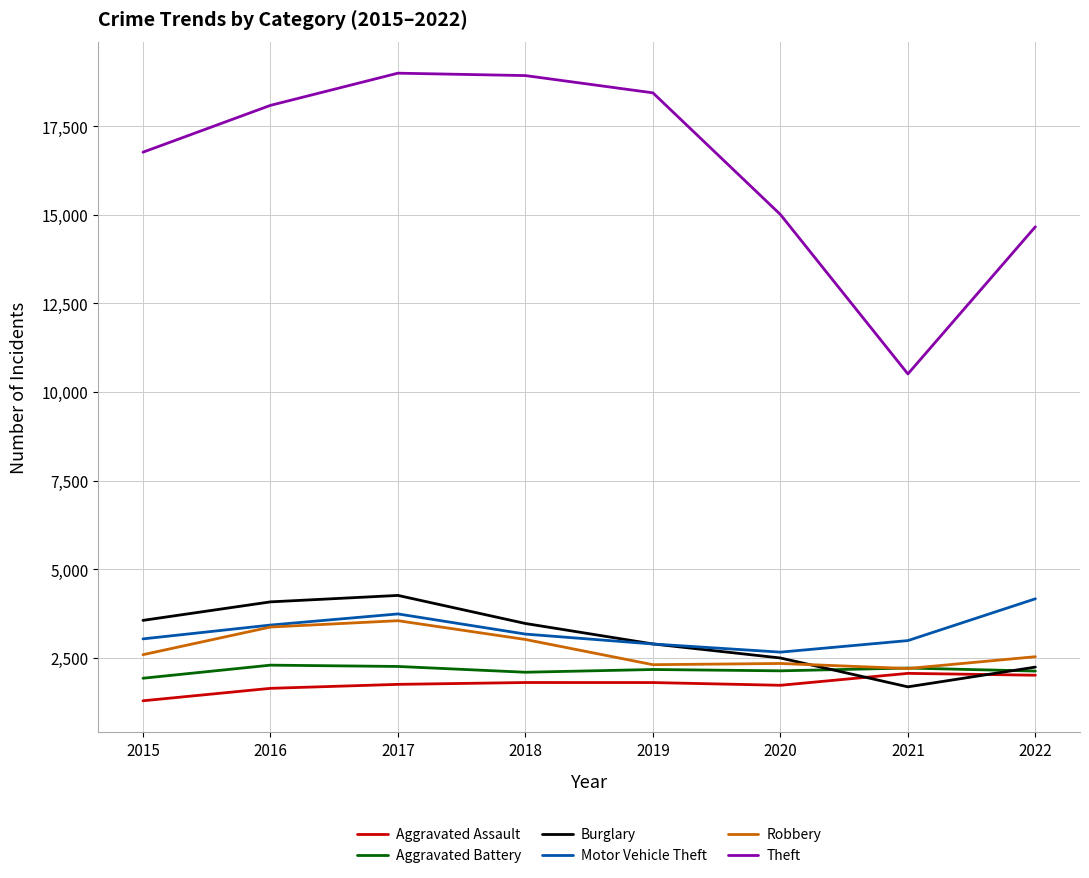

Where is the first local maximum for Robbery?

2017